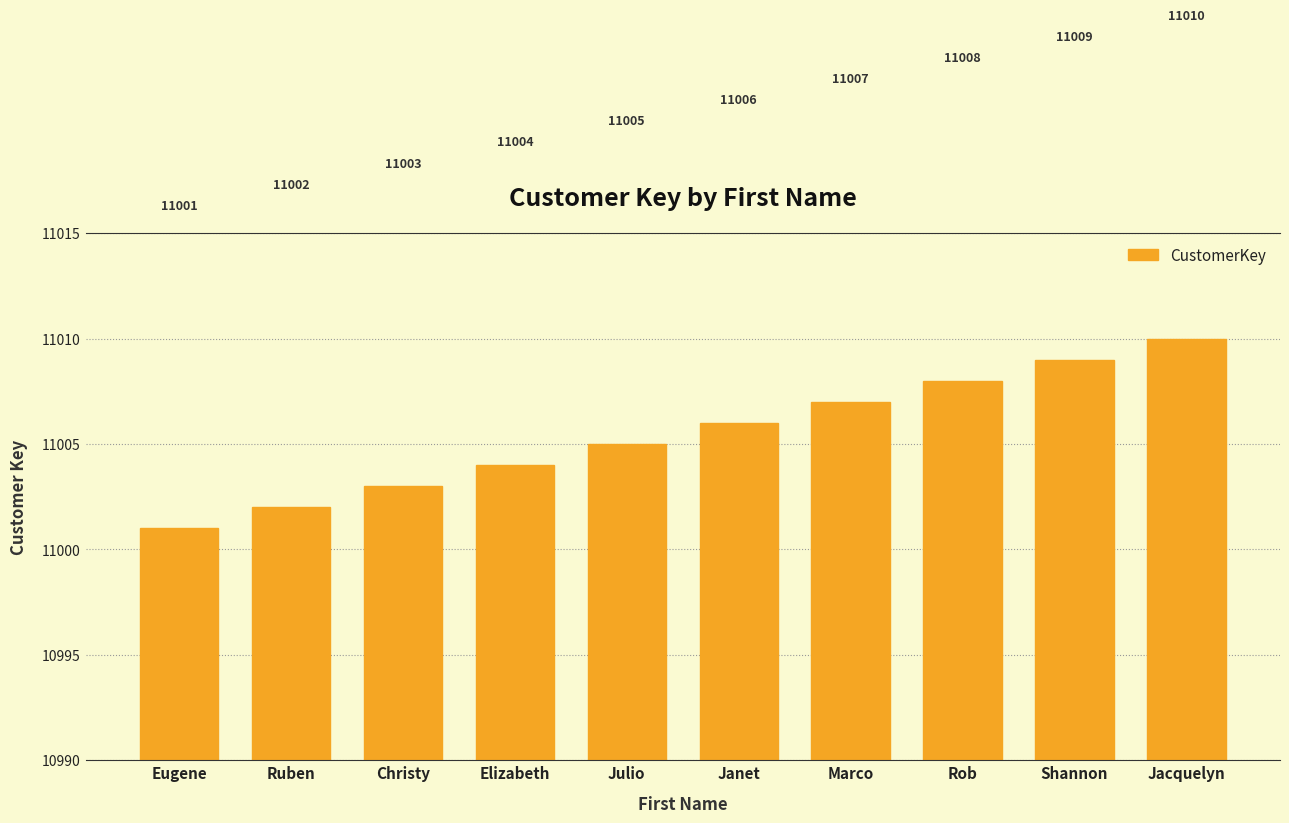

What is the change in value from Elizabeth to Shannon?

+5